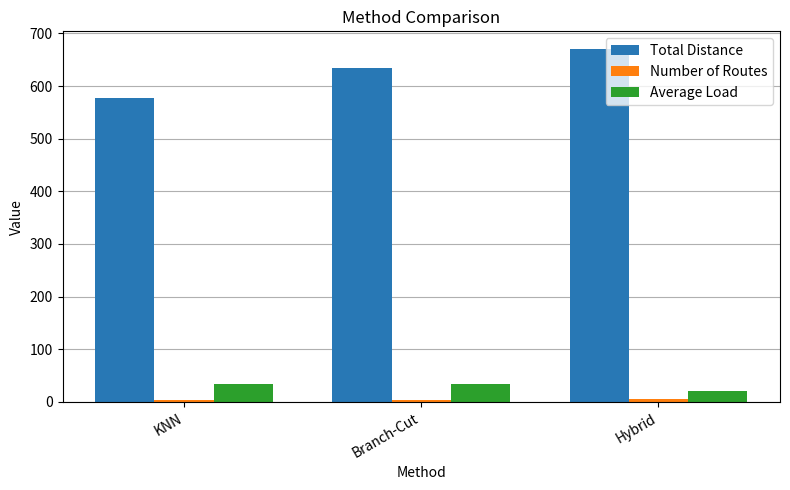

At which label does Total Distance reach its peak?

Hybrid